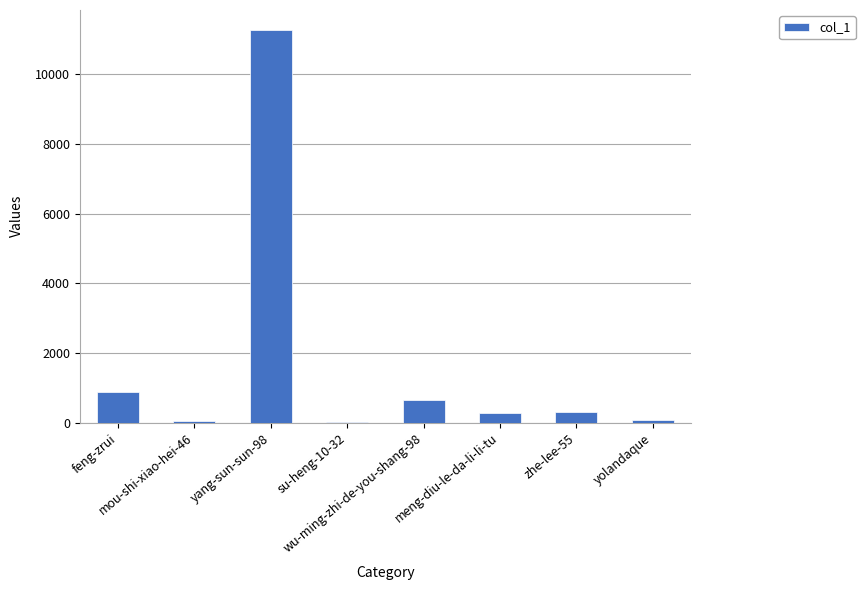

True or false: the data shows 295 at zhe-lee-55.

True